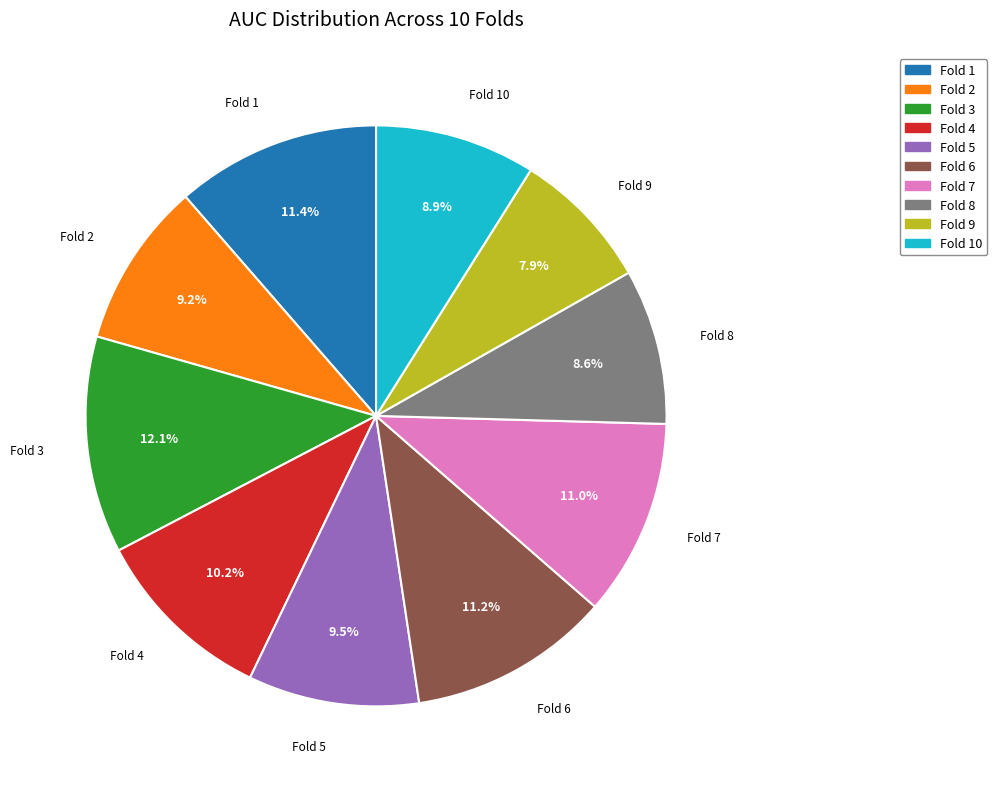

The Fold 2 slice represents 19% of the pie. True or false?

False